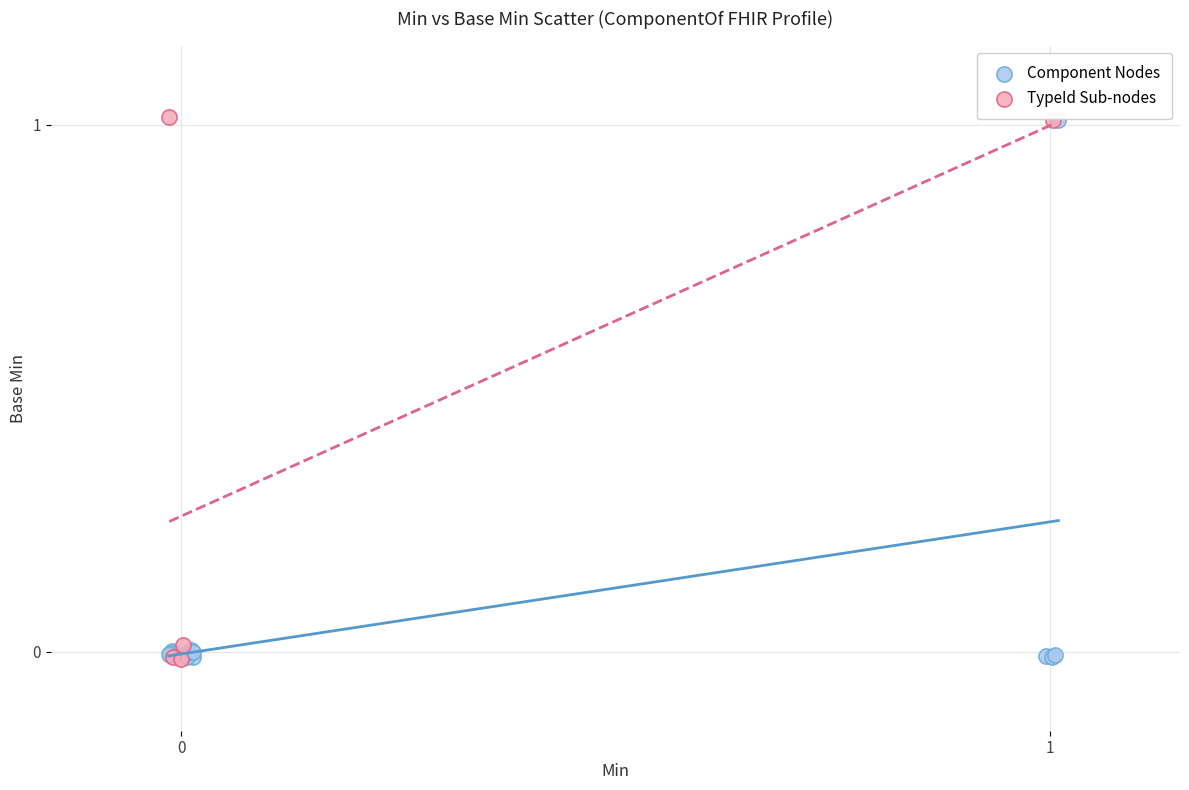

What are all the series names shown in the legend?

Component Nodes, TypeId Sub-nodes